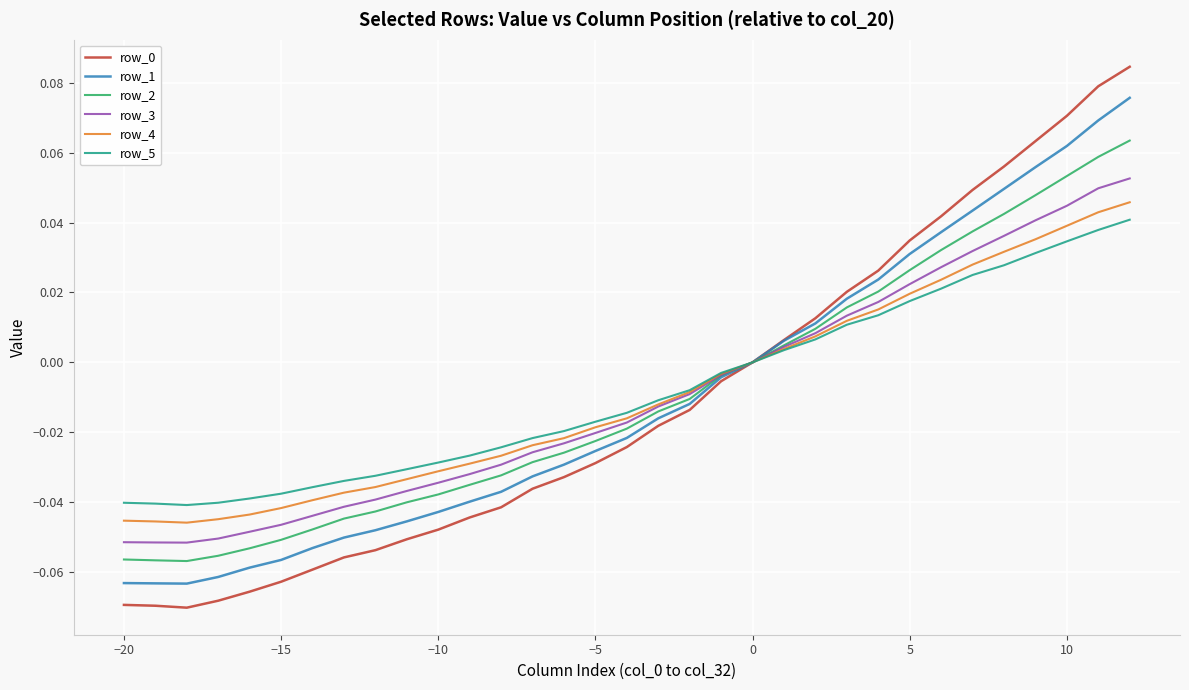

Does the chart display data point markers on the line(s)?

No